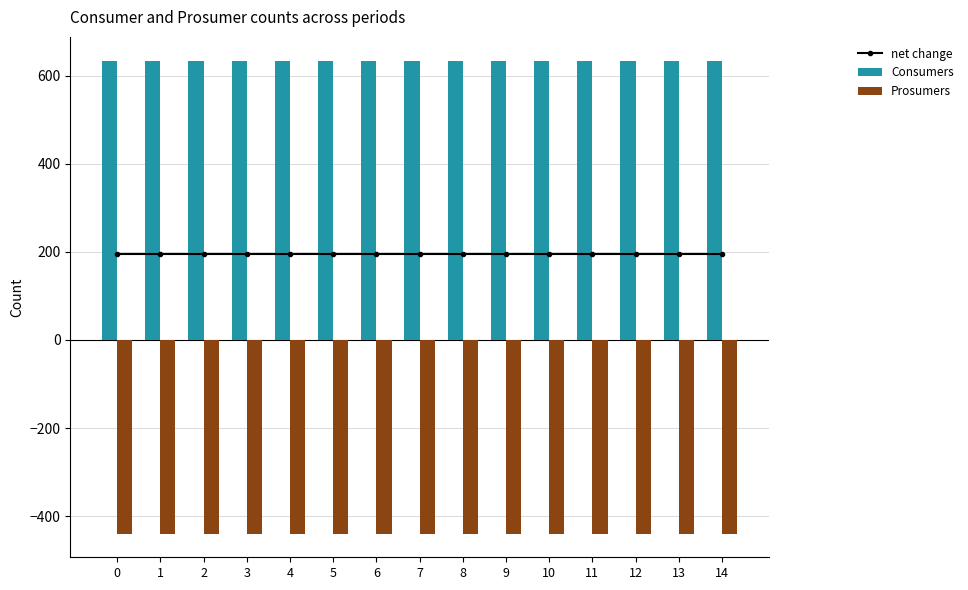

Between 1 and 10, which series saw the biggest shift?

net change